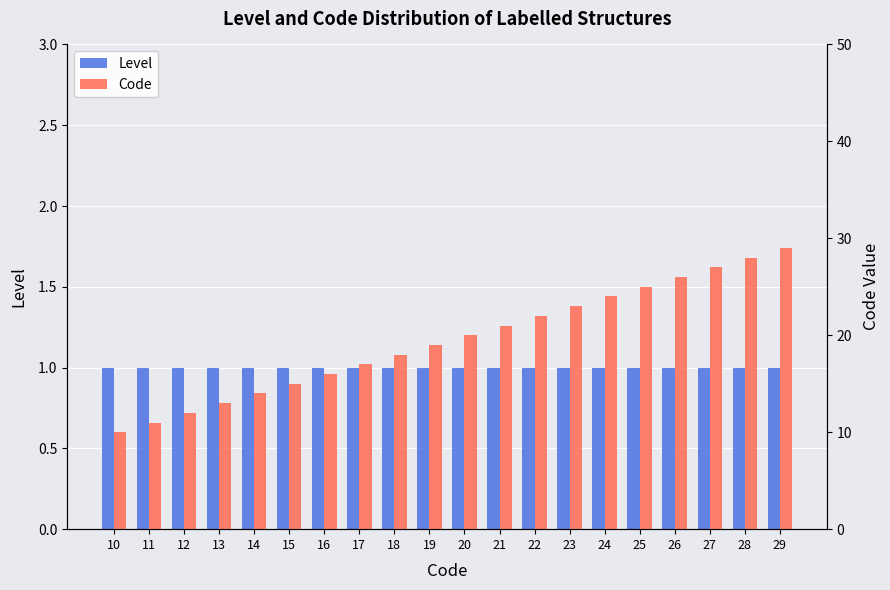

Count the number of data series in this chart.

2